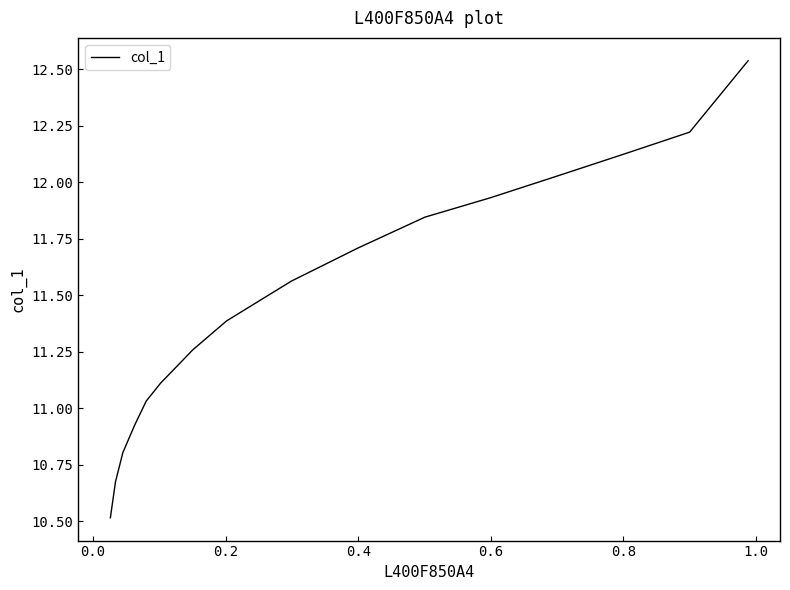

Approximately how many times larger is the value at 0.2 compared to 0.6?

1.0